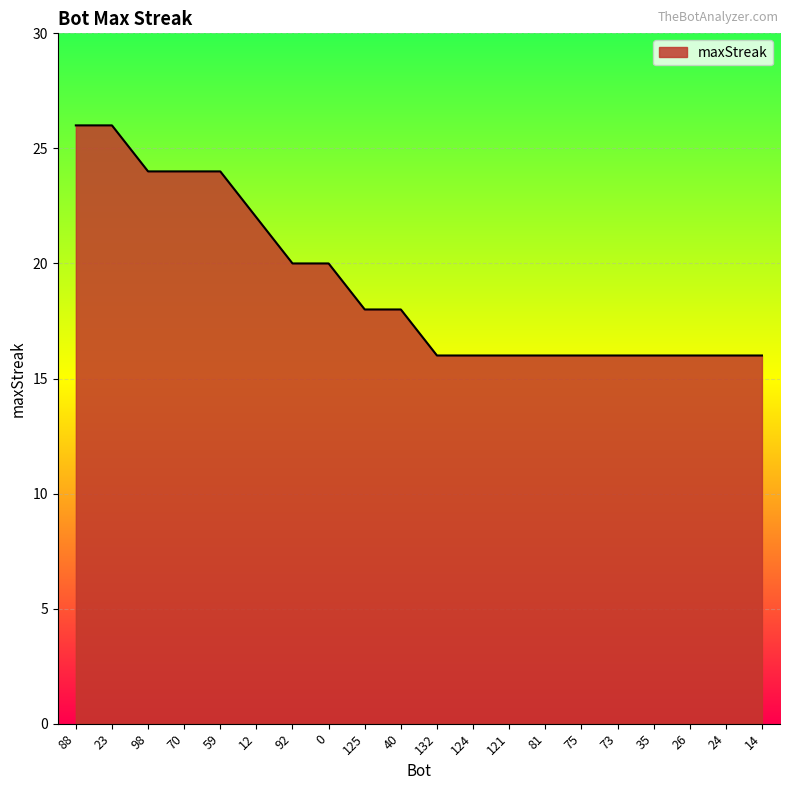

What position from the left is 70?

4